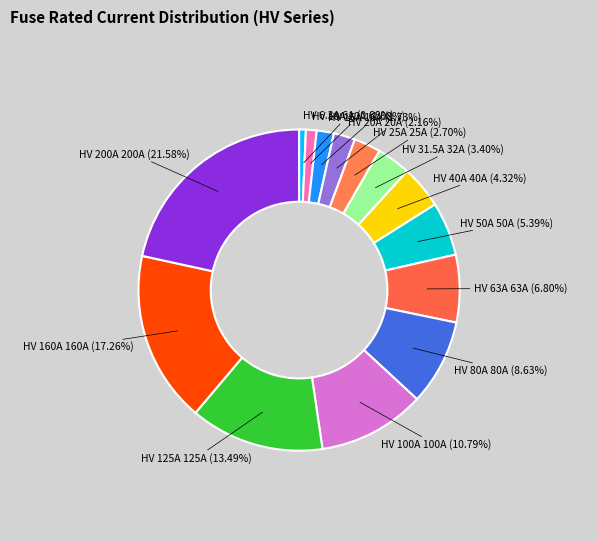

How many segments does this pie chart have?

14